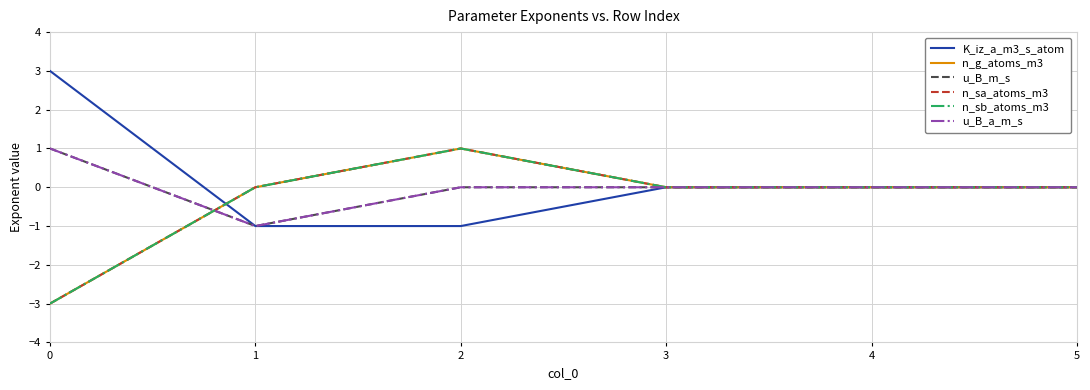

Where is n_g_atoms_m3 nearest to the value -1?

1